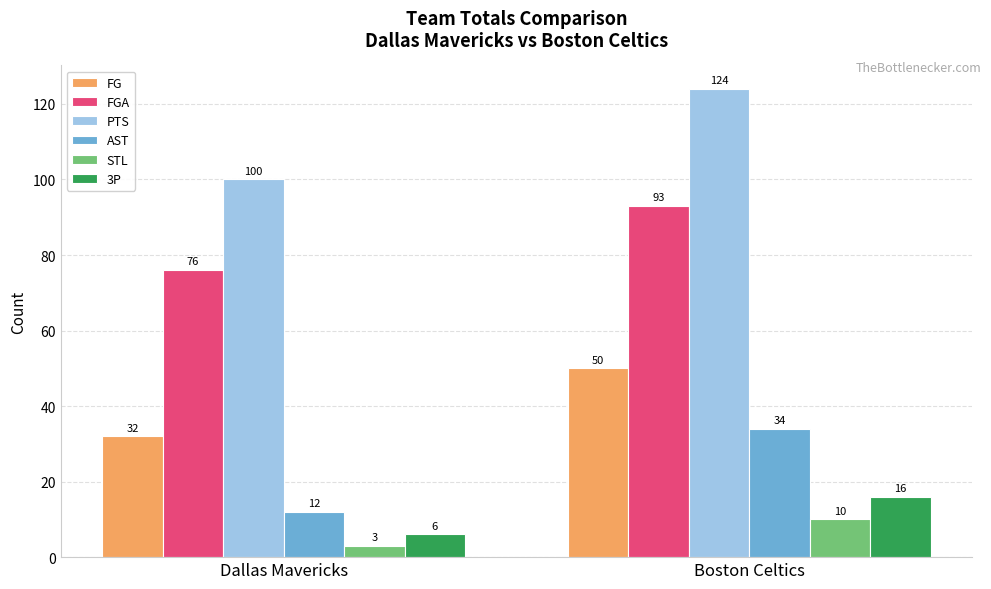

At which category is the sum across all series the highest?

Boston Celtics